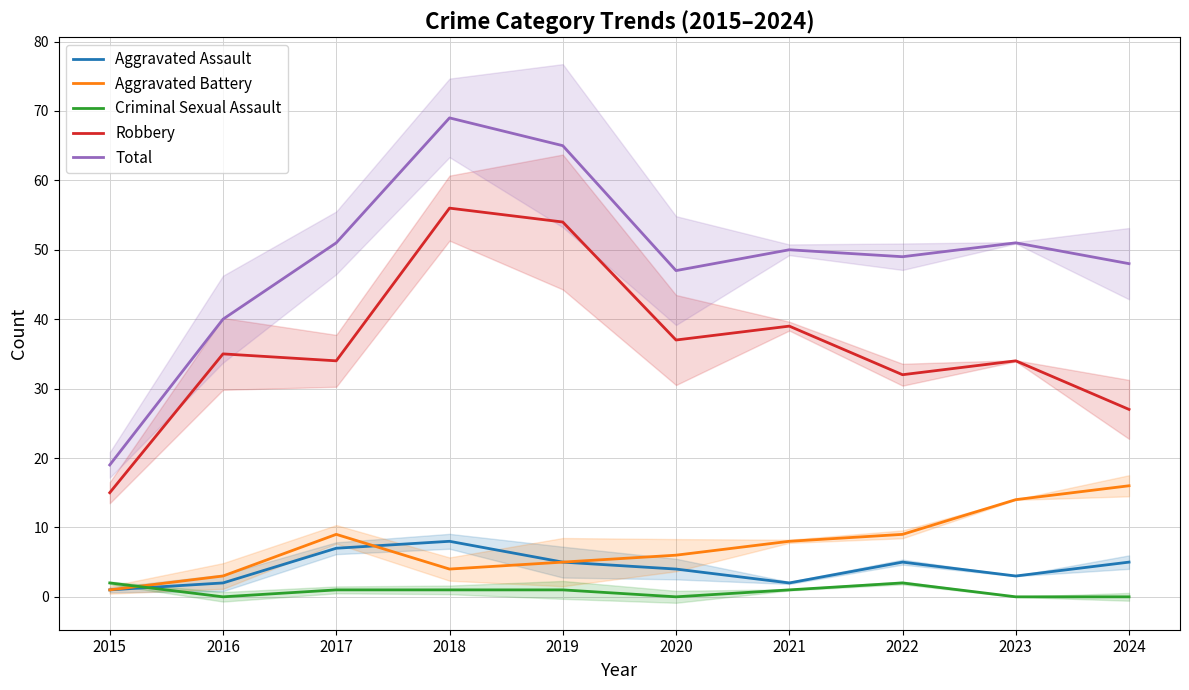

Reading left to right, list all the values displayed in this chart.

Aggravated Assault: 1	2	7	8	5	4	2	5	3	5
Aggravated Battery: 1	3	9	4	5	6	8	9	14	16
Criminal Sexual Assault: 2	0	1	1	1	0	1	2	0	0
Robbery: 15	35	34	56	54	37	39	32	34	27
Total: 19	40	51	69	65	47	50	49	51	48